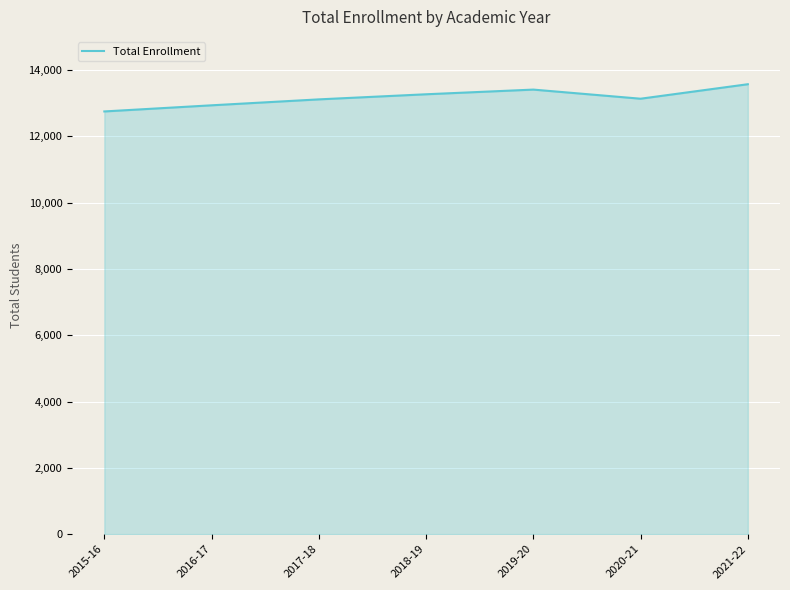

Is it true that the value at 2019-20 is 5822?

False